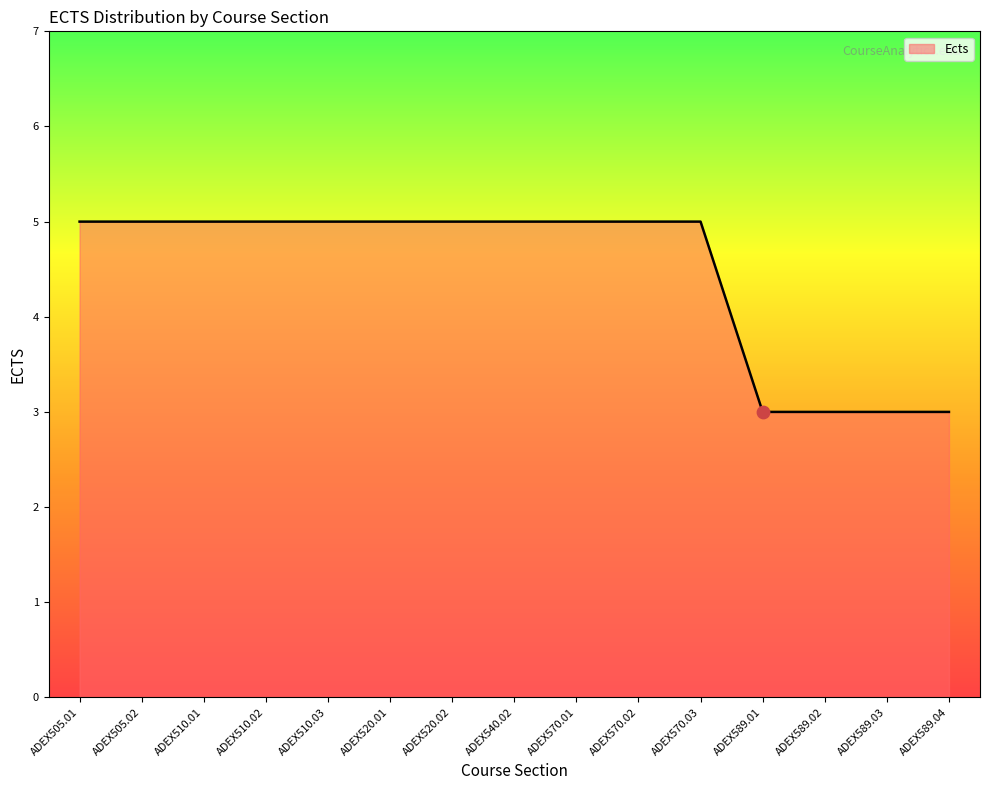

Which has a higher value, ADEX570.01 or ADEX589.02?

ADEX570.01